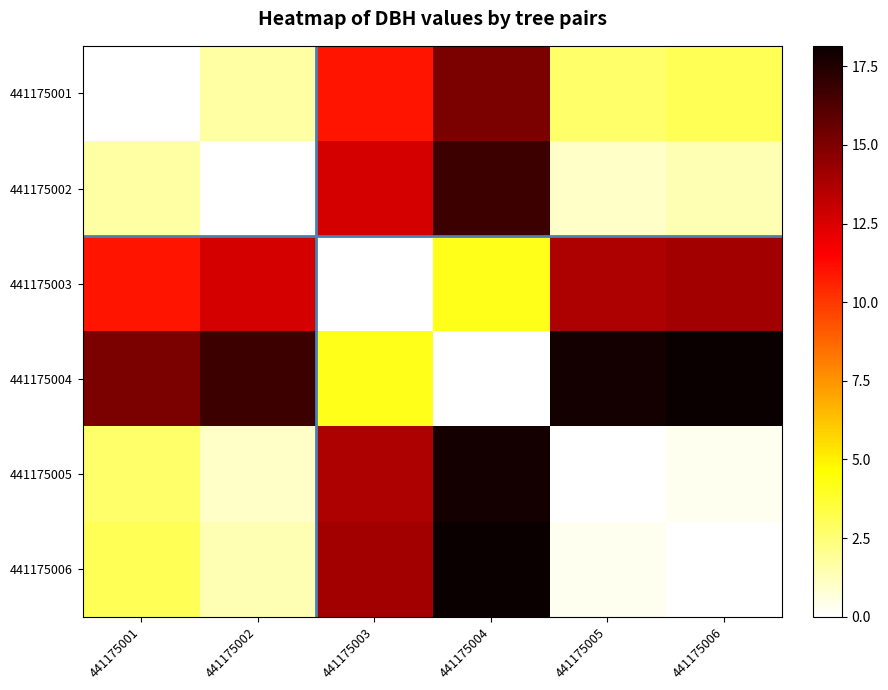

Which series has the widest spread of values?

441175004